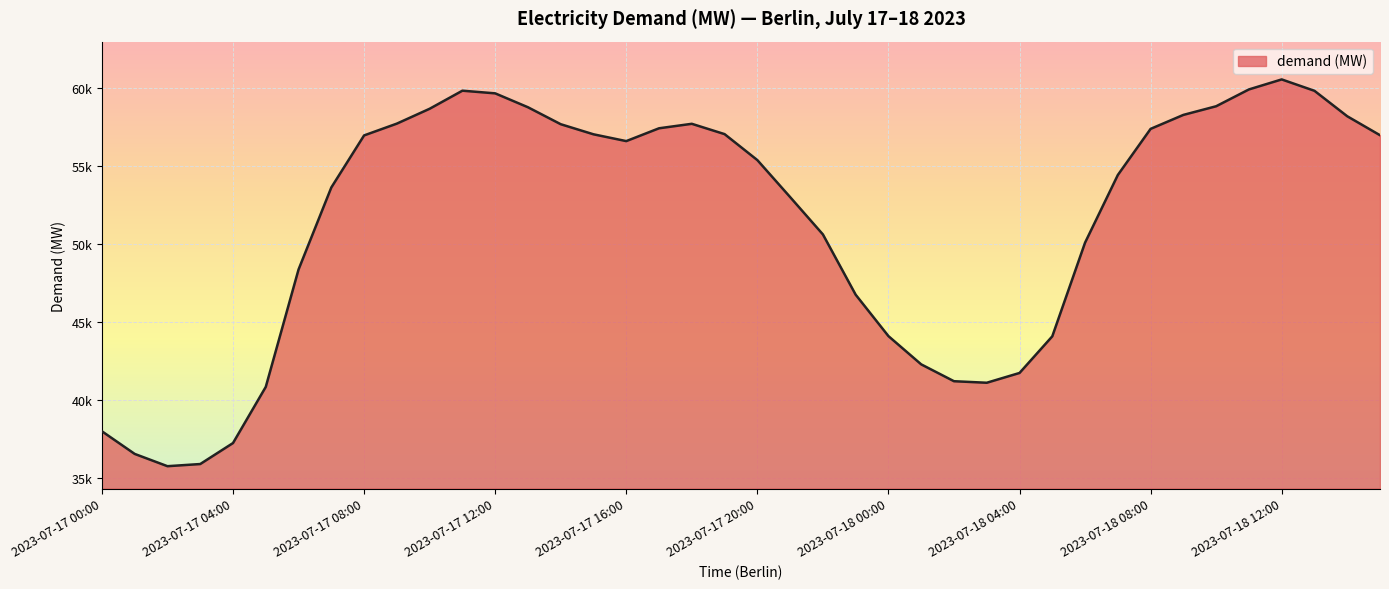

Where is the first local maximum?

2023-07-17 11:00